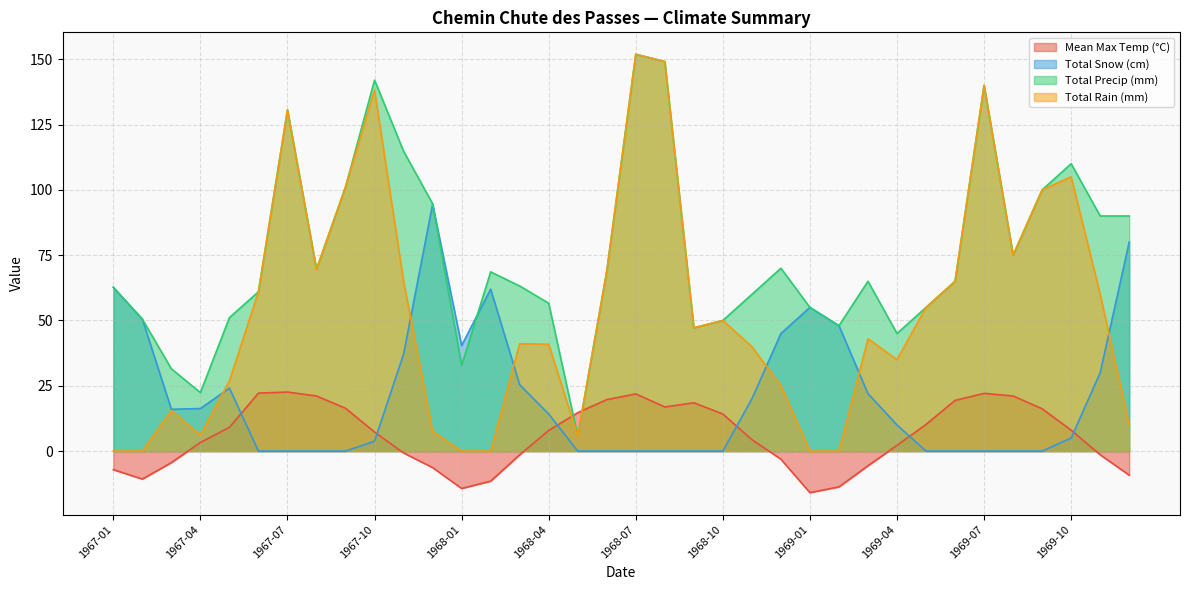

At which category is the sum across all series the highest?

1968-07